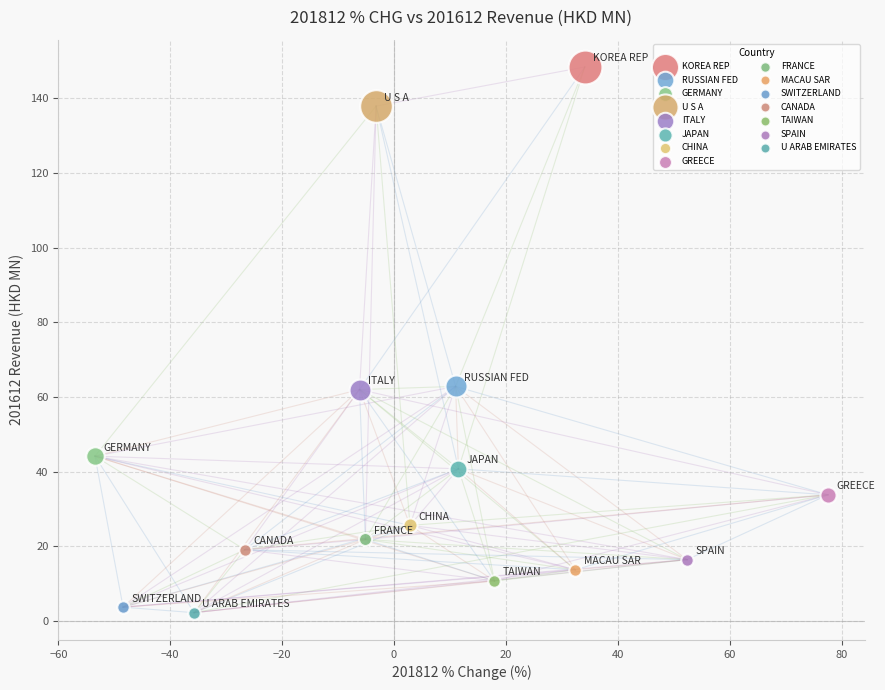

What are all the series names shown in the legend?

KOREA REP, RUSSIAN FED, GERMANY, U S A, ITALY, JAPAN, CHINA, GREECE, FRANCE, MACAU SAR, SWITZERLAND, CANADA, TAIWAN, SPAIN, U ARAB EMIRATES